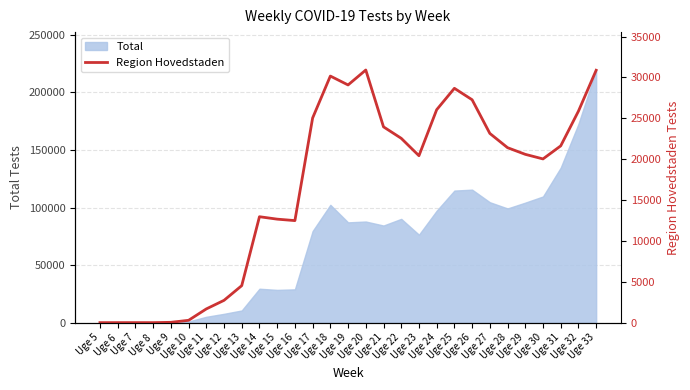

How many categories are shown in the chart?

29